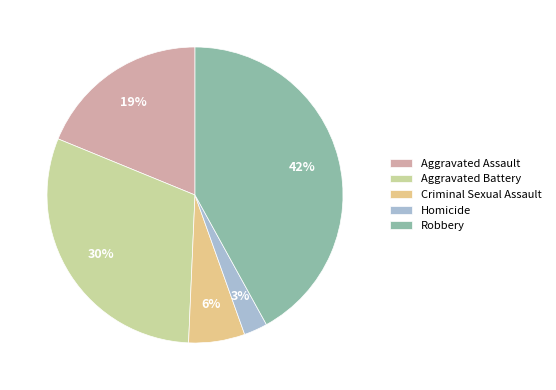

Which has a higher value, Homicide or Robbery?

Robbery